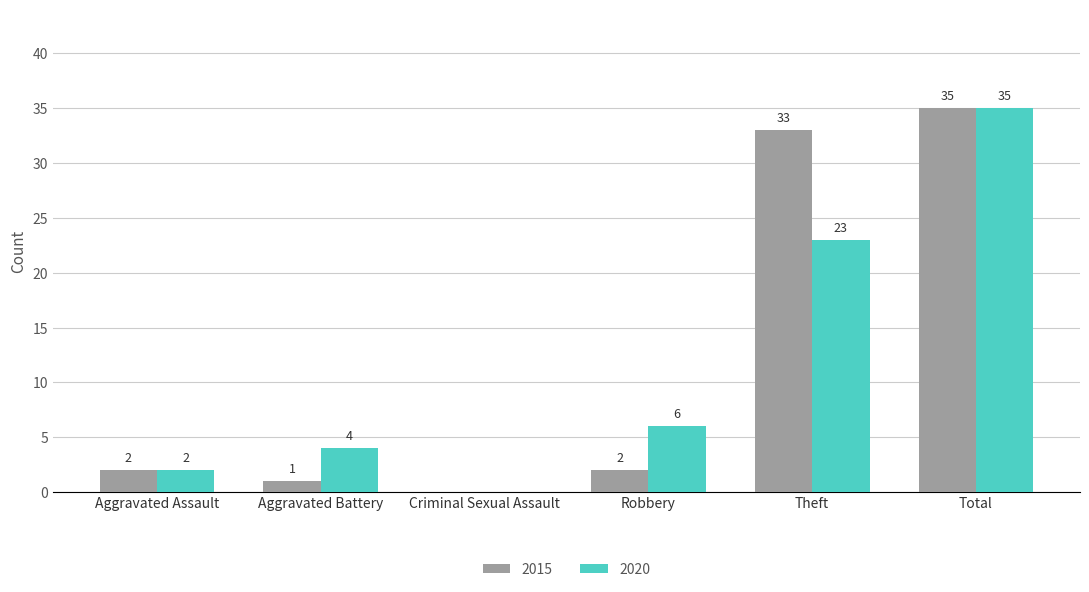

Which series has the largest total across all categories?

2015